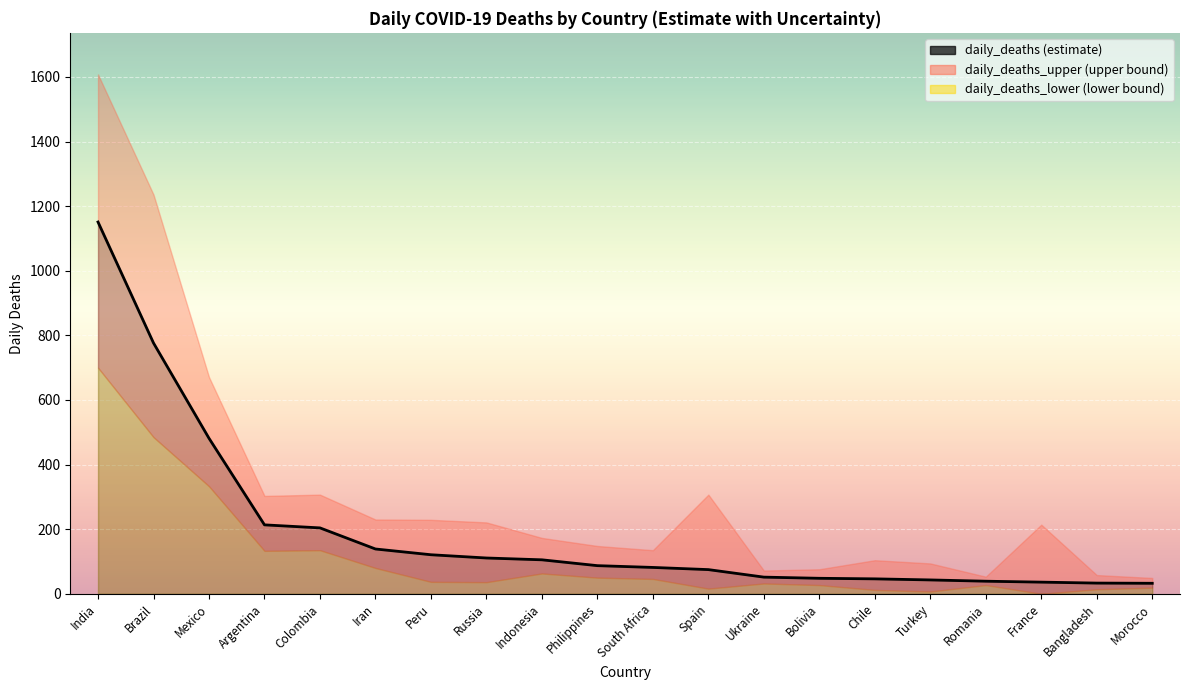

What is the sum of all values?

3875.4